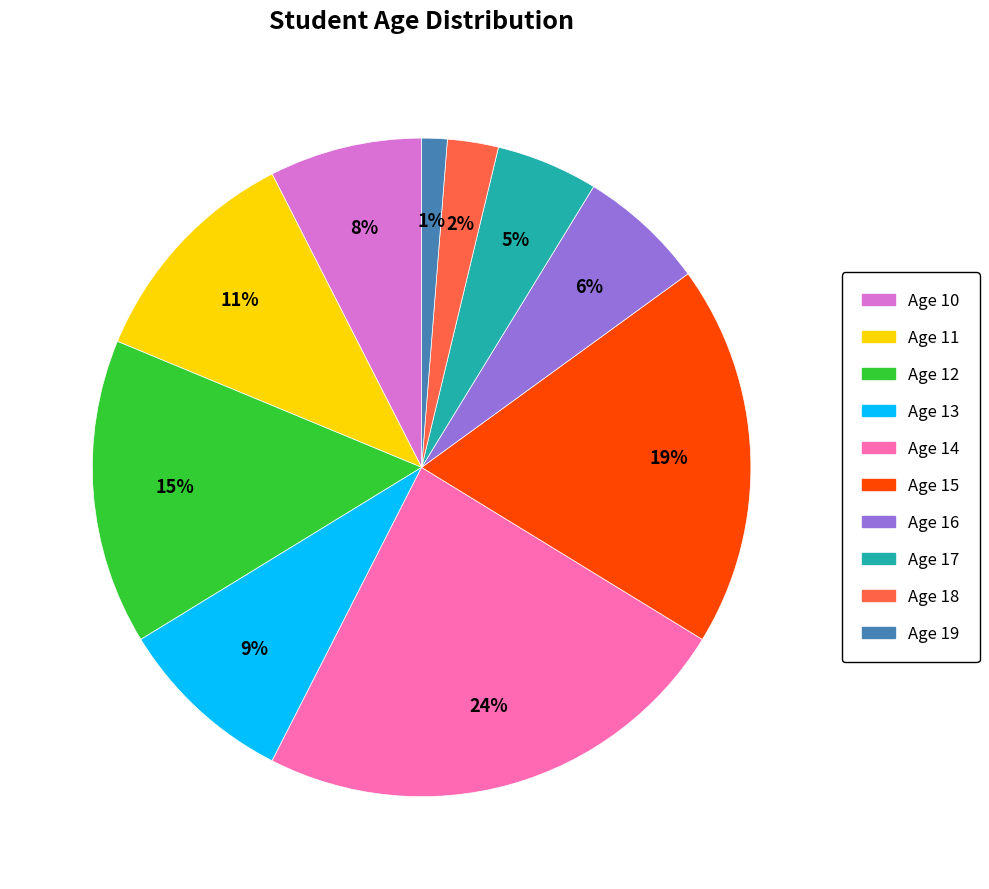

To the nearest percent, what is the average slice percentage?

10%